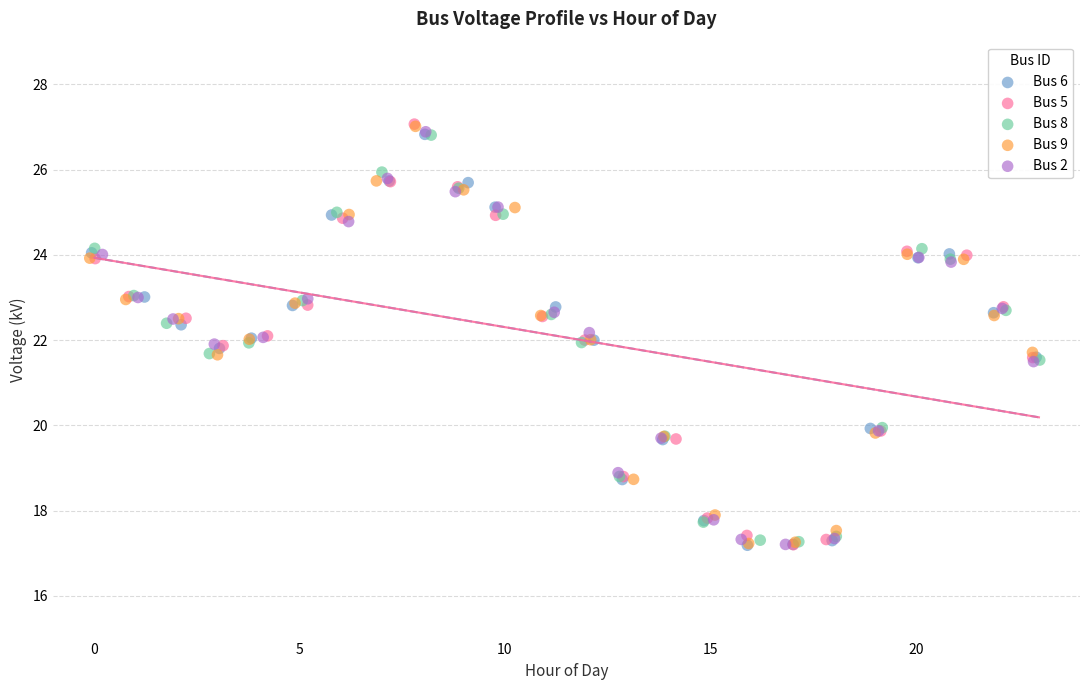

What are all the series names shown in the legend?

Bus 6, Bus 5, Bus 8, Bus 9, Bus 2